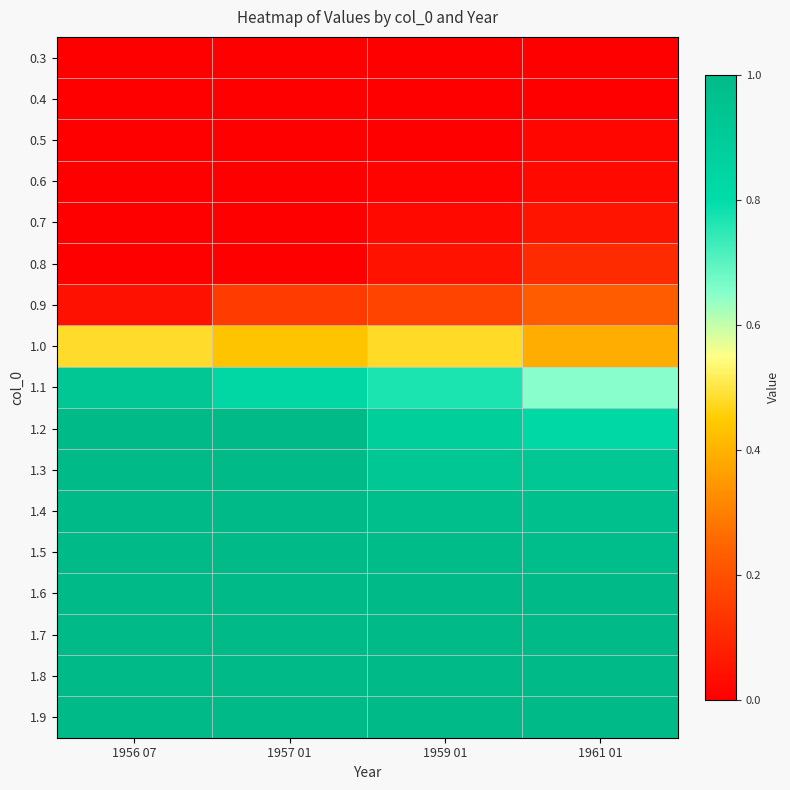

Reading left to right, extract all data points from this chart.

0.3: 1956 07=0.0	1957 01=0.0	1959 01=0.0	1961 01=0.0
0.4: 1956 07=0.0	1957 01=0.0	1959 01=0.0	1961 01=0.0
0.5: 1956 07=0.0	1957 01=0.0	1959 01=0.0	1961 01=0.0
0.6: 1956 07=0.0	1957 01=0.0	1959 01=0.0	1961 01=0.0
0.7: 1956 07=0.0	1957 01=0.0	1959 01=0.0	1961 01=0.1
0.8: 1956 07=0.0	1957 01=0.0	1959 01=0.0	1961 01=0.1
0.9: 1956 07=0.0	1957 01=0.1	1959 01=0.2	1961 01=0.2
1.0: 1956 07=0.5	1957 01=0.4	1959 01=0.5	1961 01=0.4
1.1: 1956 07=0.9	1957 01=0.8	1959 01=0.8	1961 01=0.7
1.2: 1956 07=1.0	1957 01=1.0	1959 01=0.9	1961 01=0.8
1.3: 1956 07=1.0	1957 01=1.0	1959 01=0.9	1961 01=0.9
1.4: 1956 07=1.0	1957 01=1.0	1959 01=1.0	1961 01=1.0
1.5: 1956 07=1.0	1957 01=1.0	1959 01=1.0	1961 01=1.0
1.6: 1956 07=1.0	1957 01=1.0	1959 01=1.0	1961 01=1.0
1.7: 1956 07=1.0	1957 01=1.0	1959 01=1.0	1961 01=1.0
1.8: 1956 07=1.0	1957 01=1.0	1959 01=1.0	1961 01=1.0
1.9: 1956 07=1.0	1957 01=1.0	1959 01=1.0	1961 01=1.0